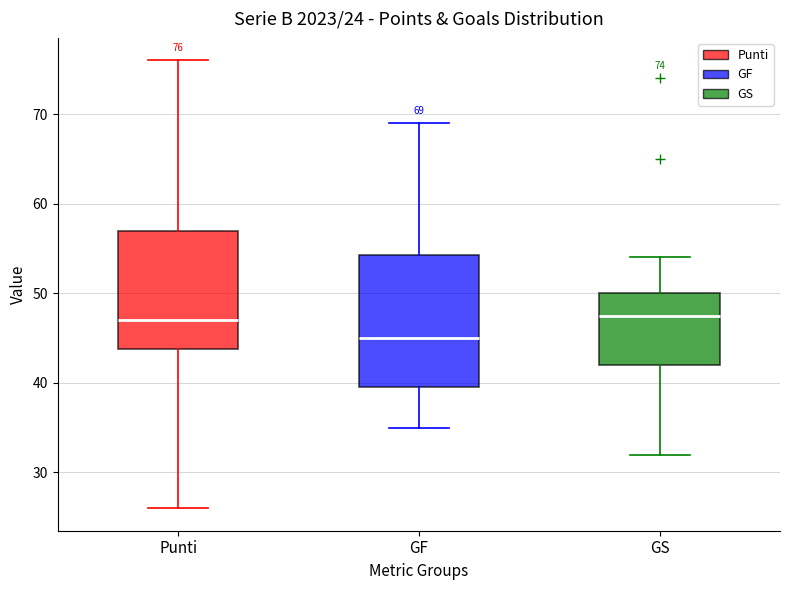

Which box is the tallest, from its lower edge to its upper edge?

GF